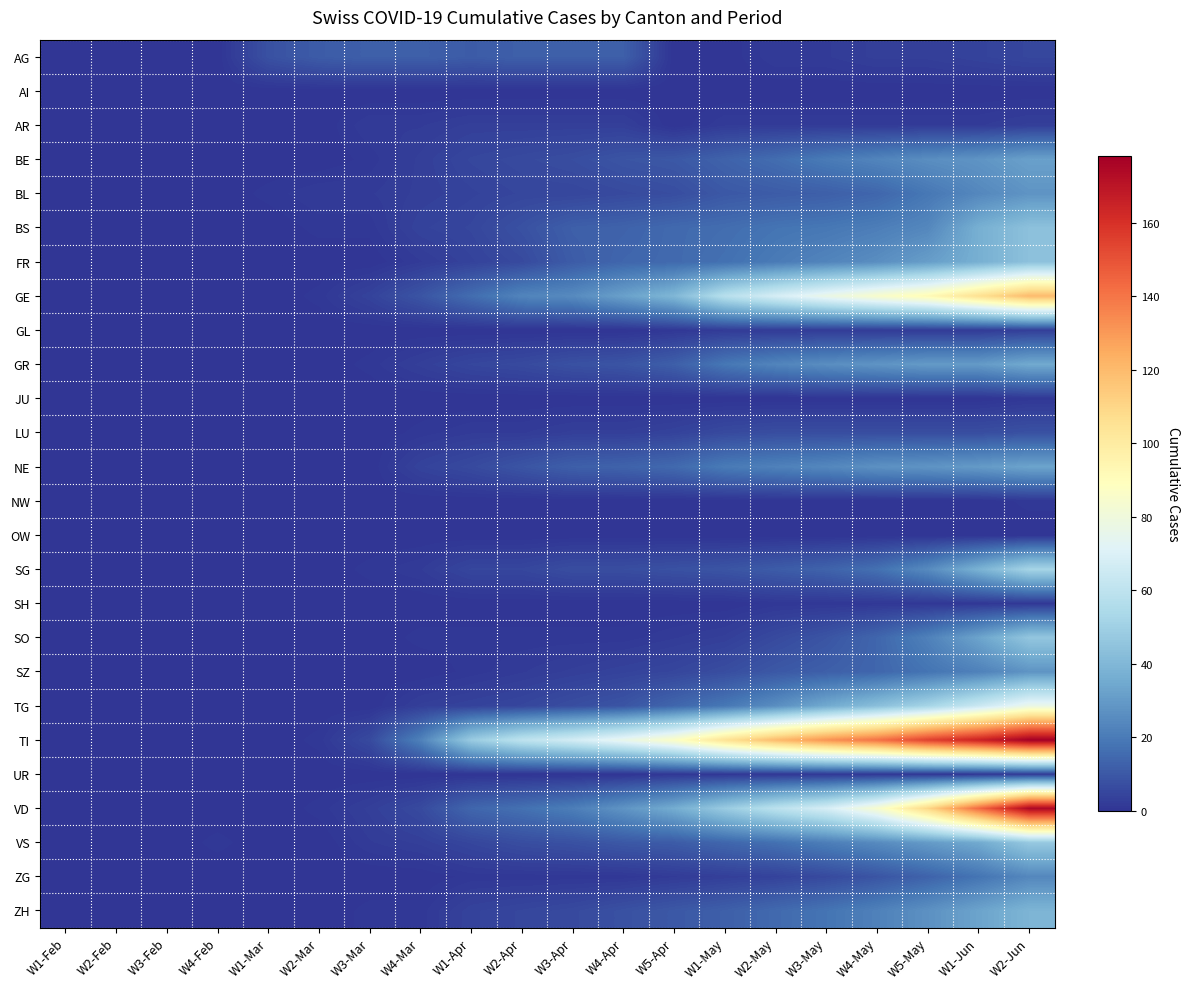

Which series has the largest total across all categories?

TI